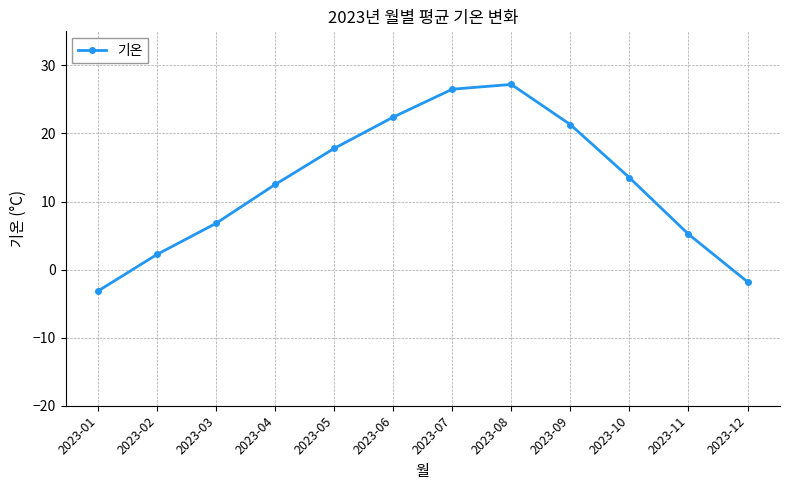

Rank the categories by value from highest to lowest.

2023-08, 2023-07, 2023-06, 2023-09, 2023-05, 2023-10, 2023-04, 2023-03, 2023-11, 2023-02, 2023-12, 2023-01